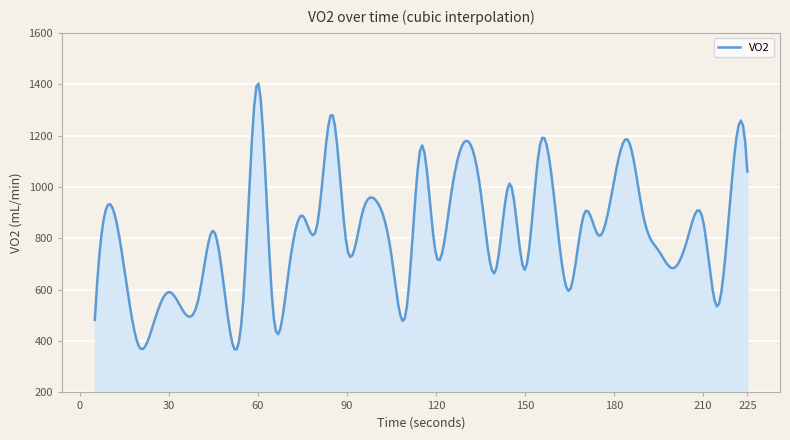

What is the smallest value displayed?

367.7